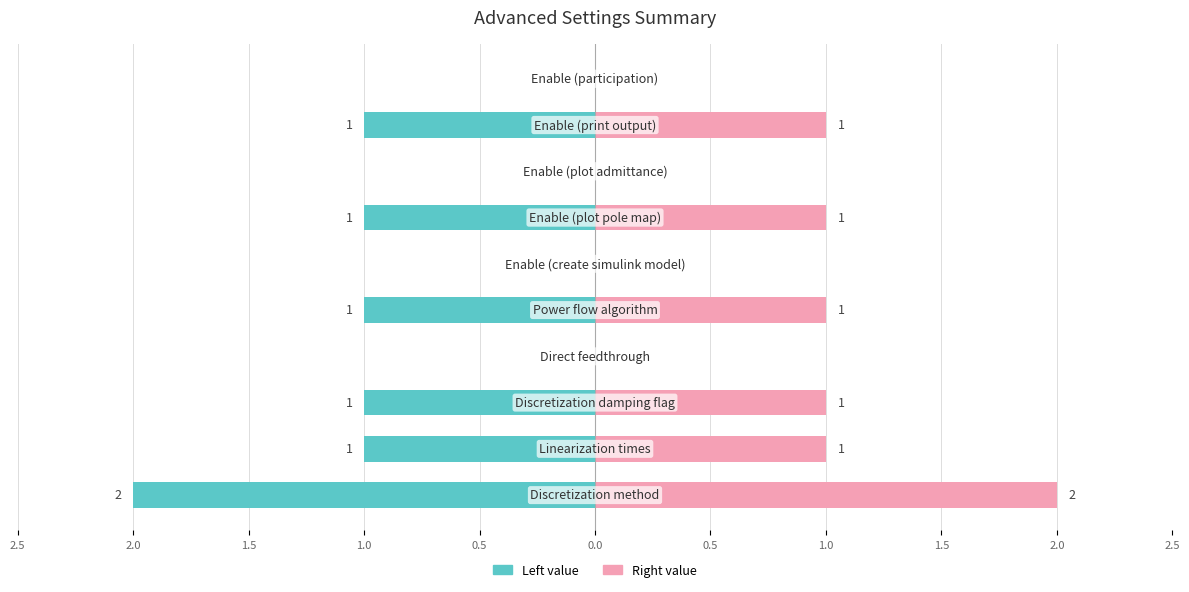

How many data points in Left value are above -1?

4